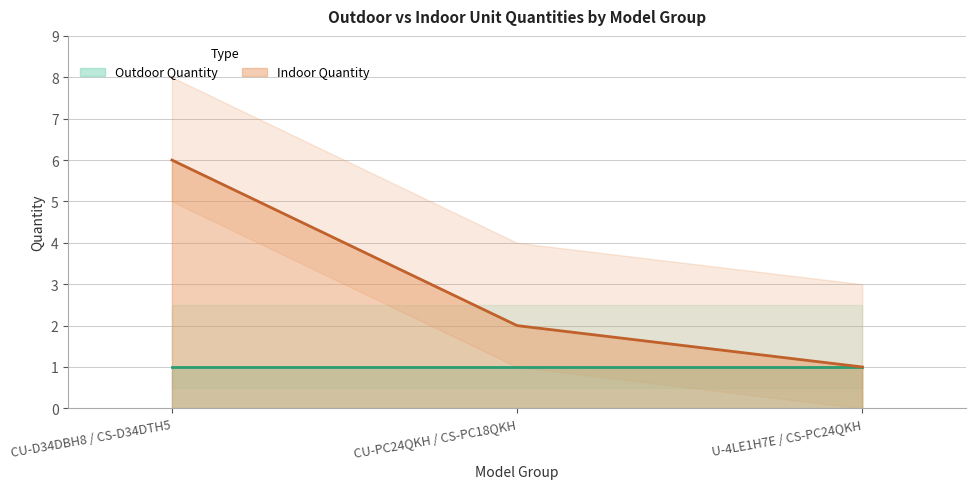

Count the values in the range 1 to 6.

3